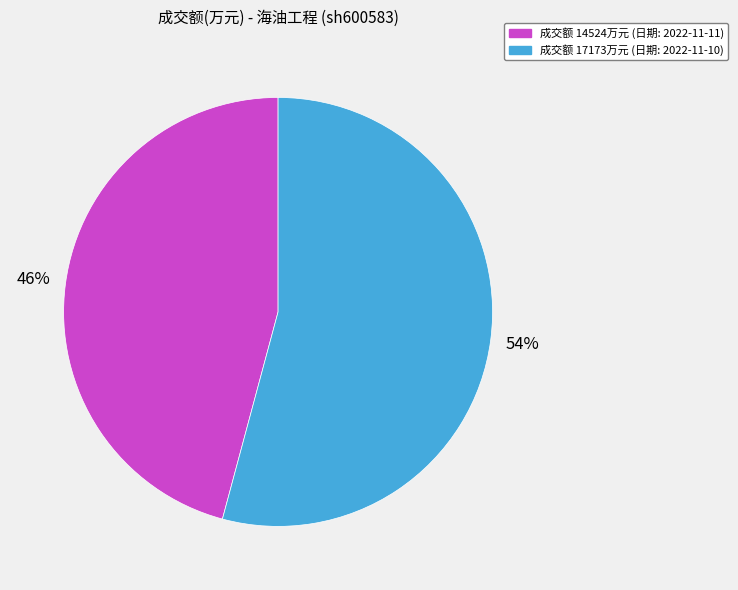

Which has a higher value, 成交额 14524万元 (日期: 2022-11-11) or 成交额 17173万元 (日期: 2022-11-10)?

成交额 17173万元 (日期: 2022-11-10)